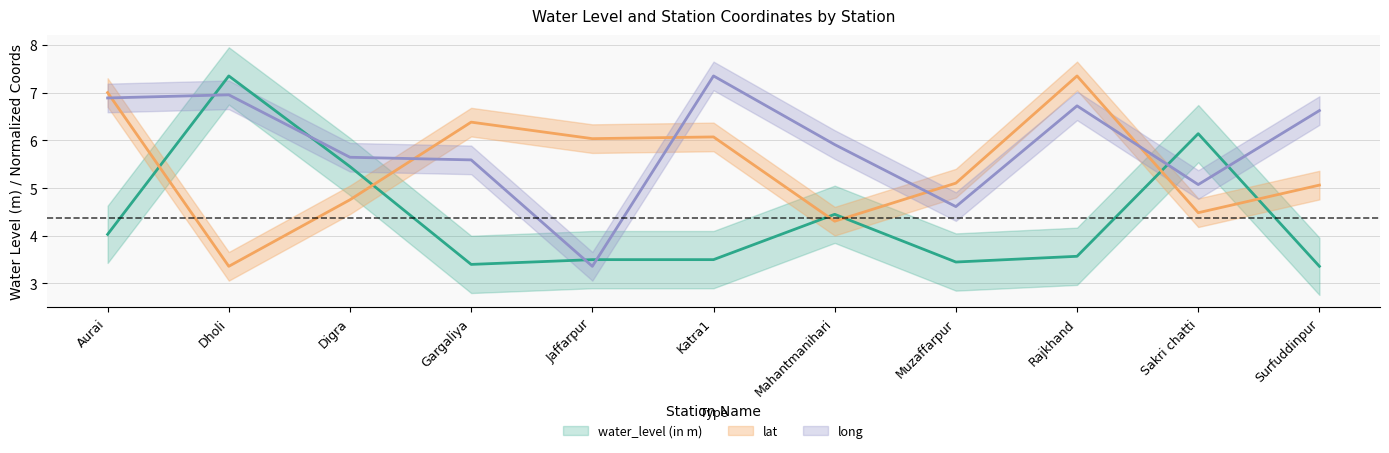

Is it true that long equals 8.1 at Sakri chatti?

False